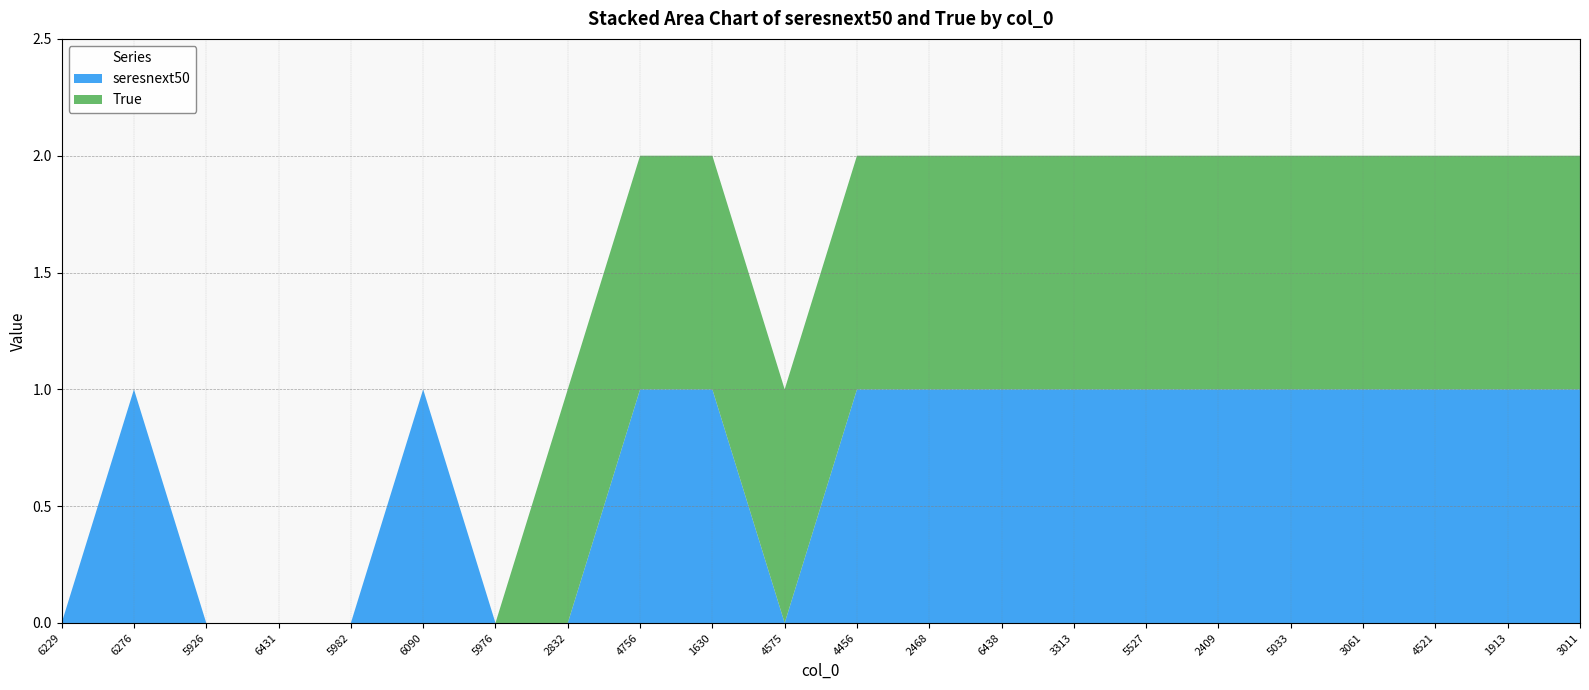

Reading right to left, extract all data points from this chart.

seresnext50: 1	1	1	1	1	1	1	1	1	1	1	0	1	1	0	0	1	0	0	0	1	0
True: 1	1	1	1	1	1	1	1	1	1	1	1	1	1	1	0	0	0	0	0	0	0